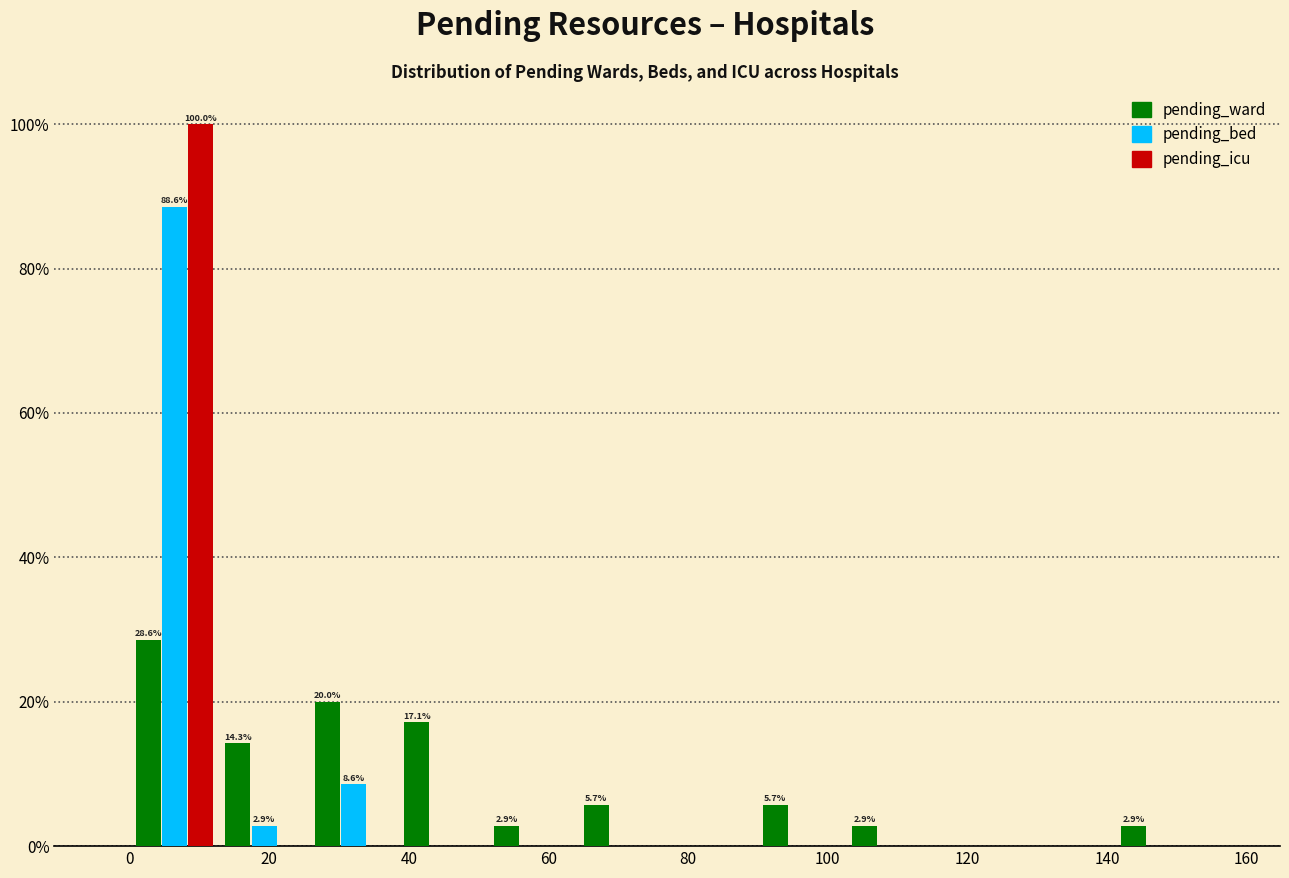

In the pending_ward series, which range on the x-axis has the tallest bar?

0 to 12